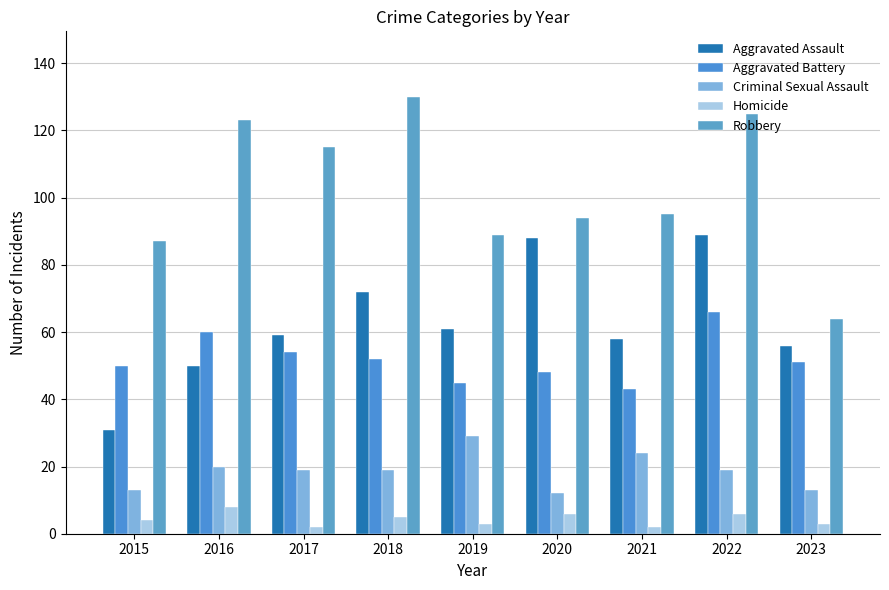

List the labels in order of Aggravated Assault value, largest first.

2022, 2020, 2018, 2019, 2017, 2021, 2023, 2016, 2015